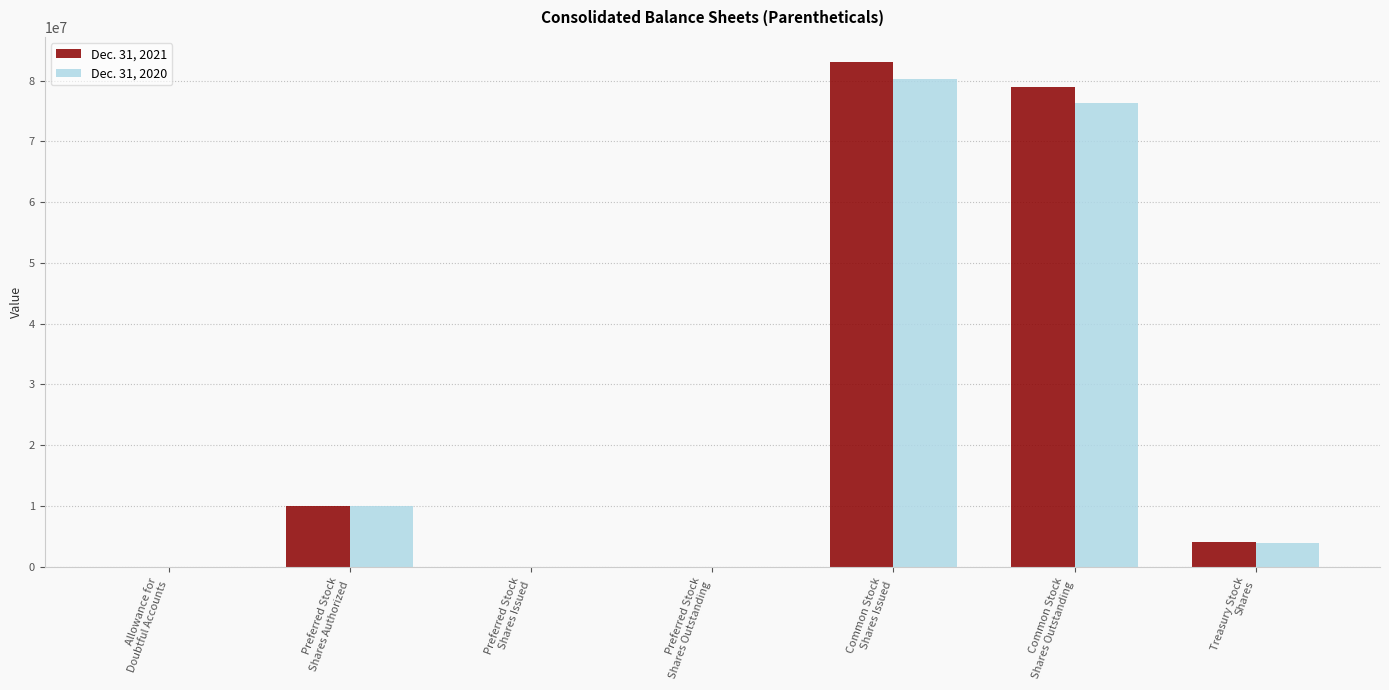

What is the maximum value shown in the chart?

83057083